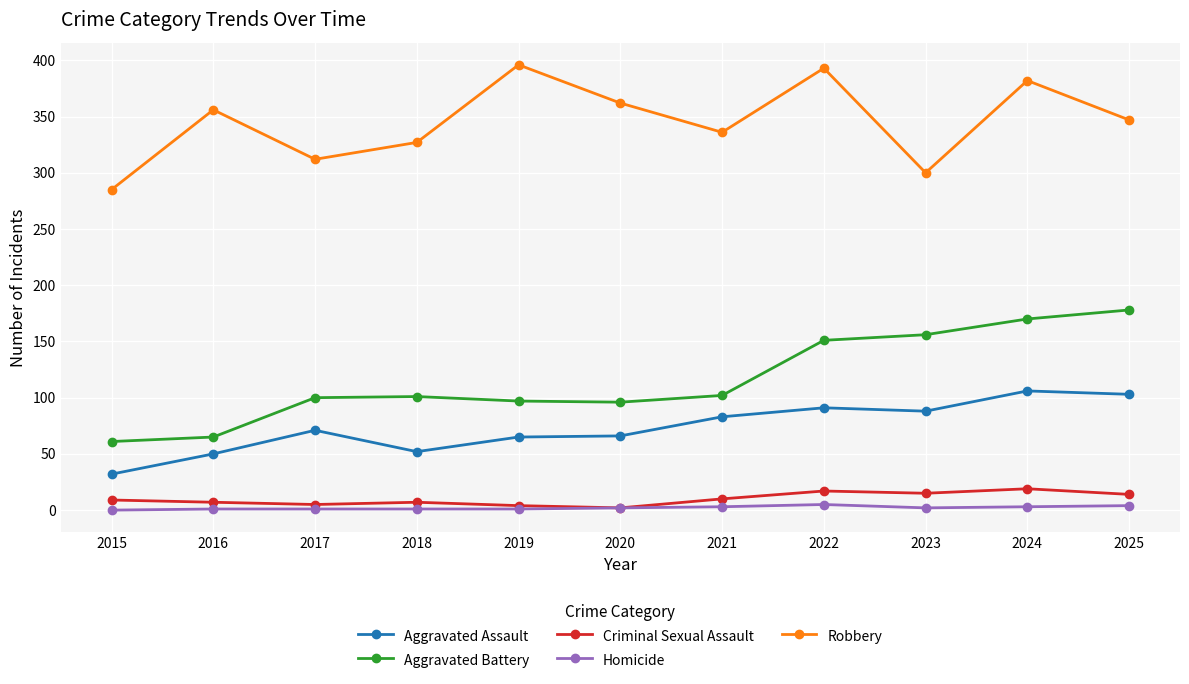

True or false: Aggravated Battery and Robbery intersect in this chart.

False